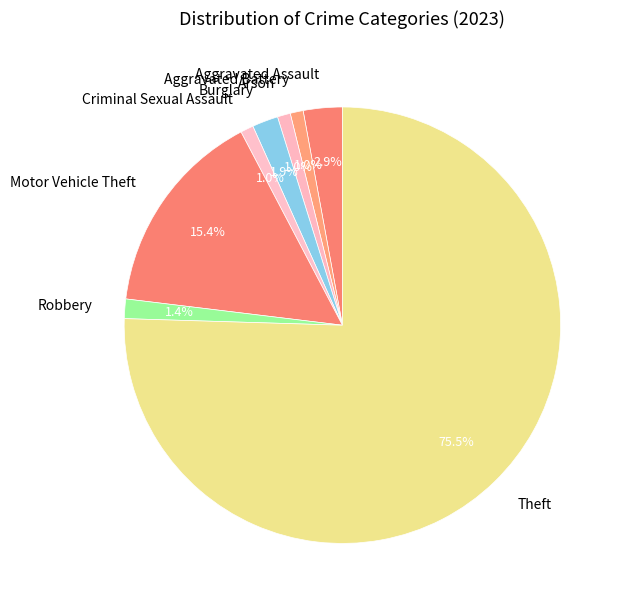

Count the number of slices in the pie.

8